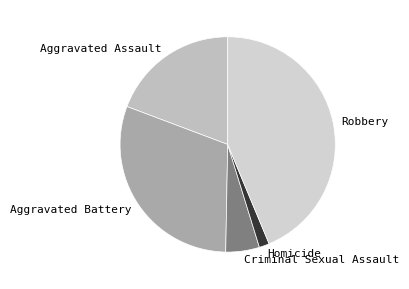

The Criminal Sexual Assault slice represents 5% of the pie. True or false?

True